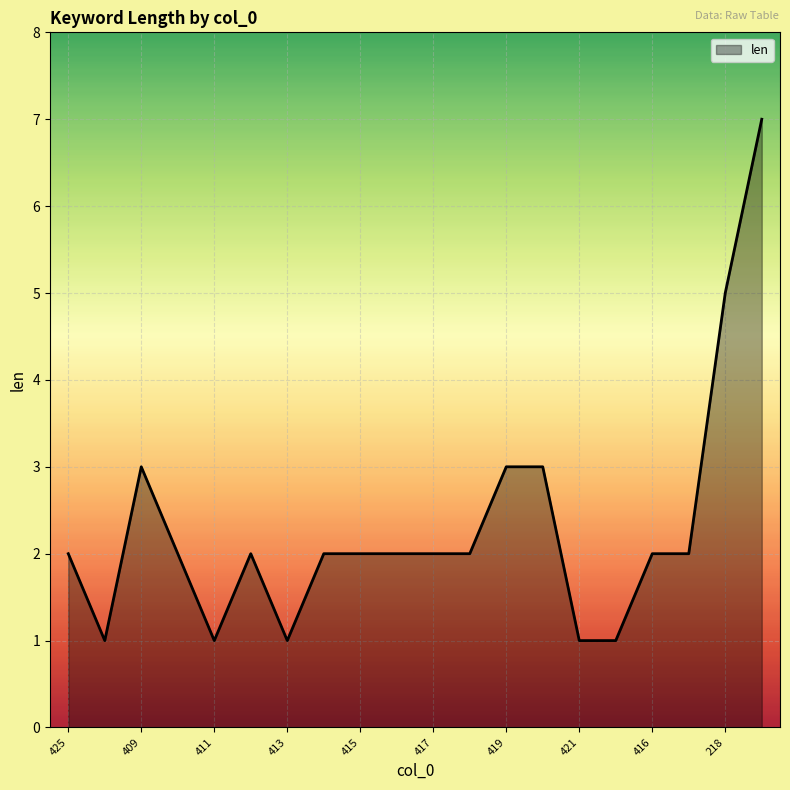

What is the sum of all values?

46